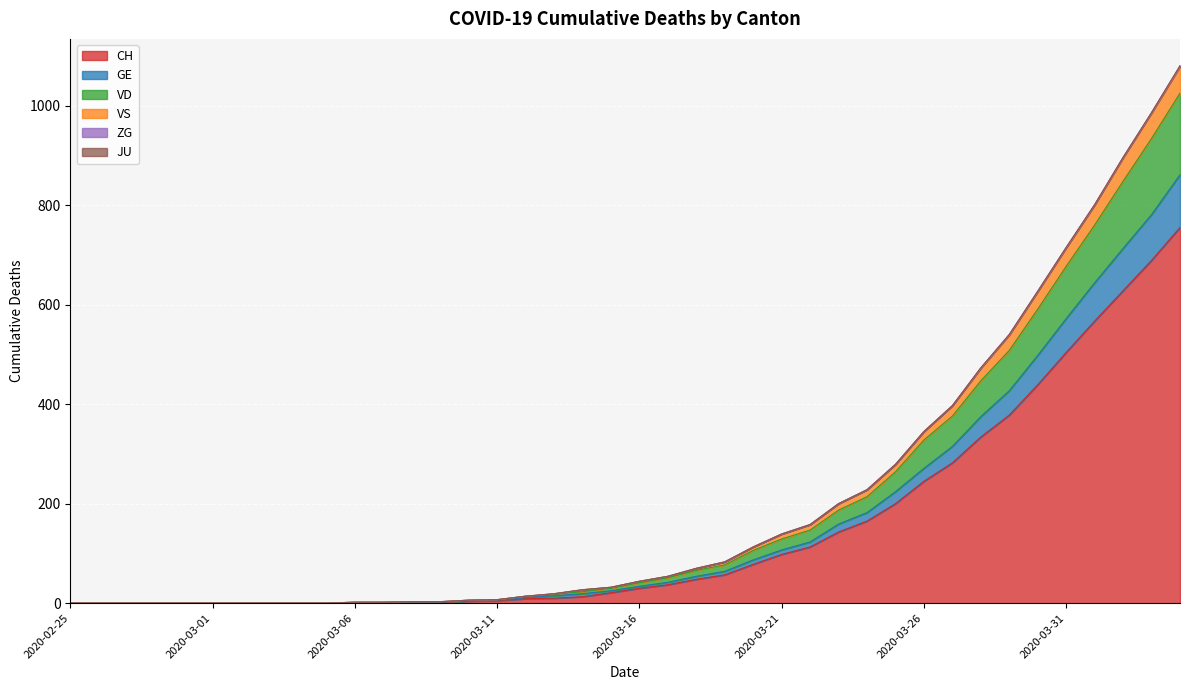

True or false: CH and VS intersect in this chart.

False